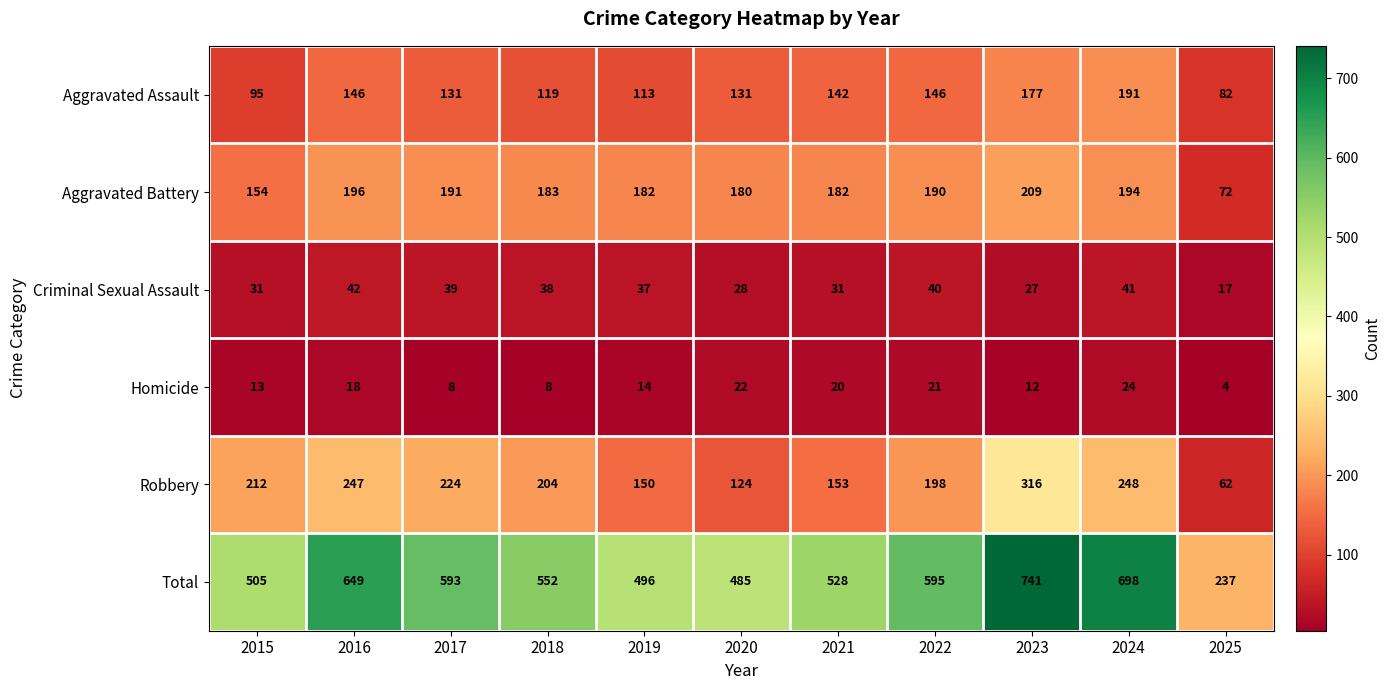

What is the difference between the second highest and minimum values in the Total series?

461